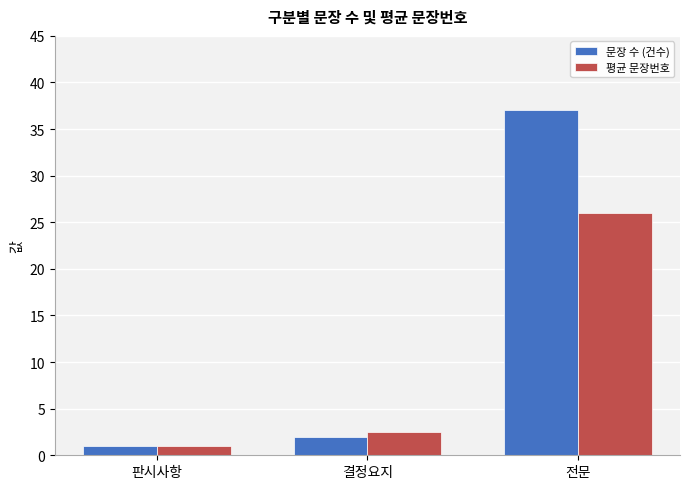

What is the difference between the highest and lowest values at 전문?

11.0